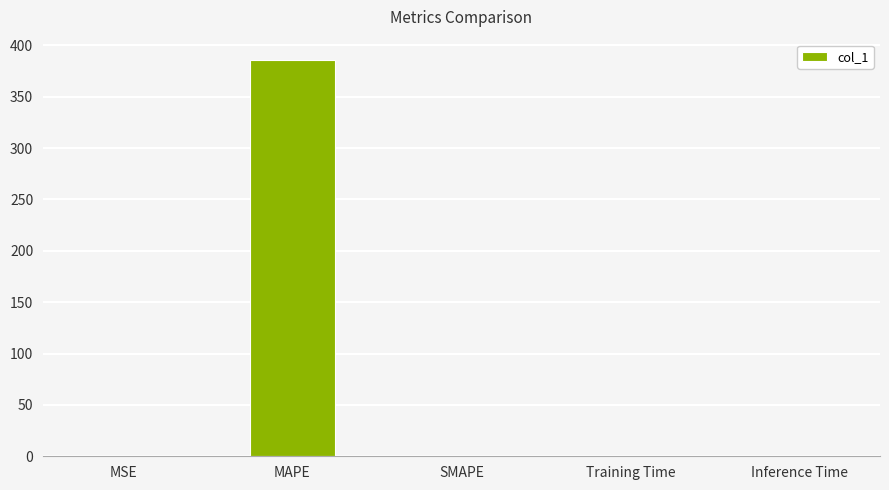

What is the change in value from MSE to Inference Time?

-0.5